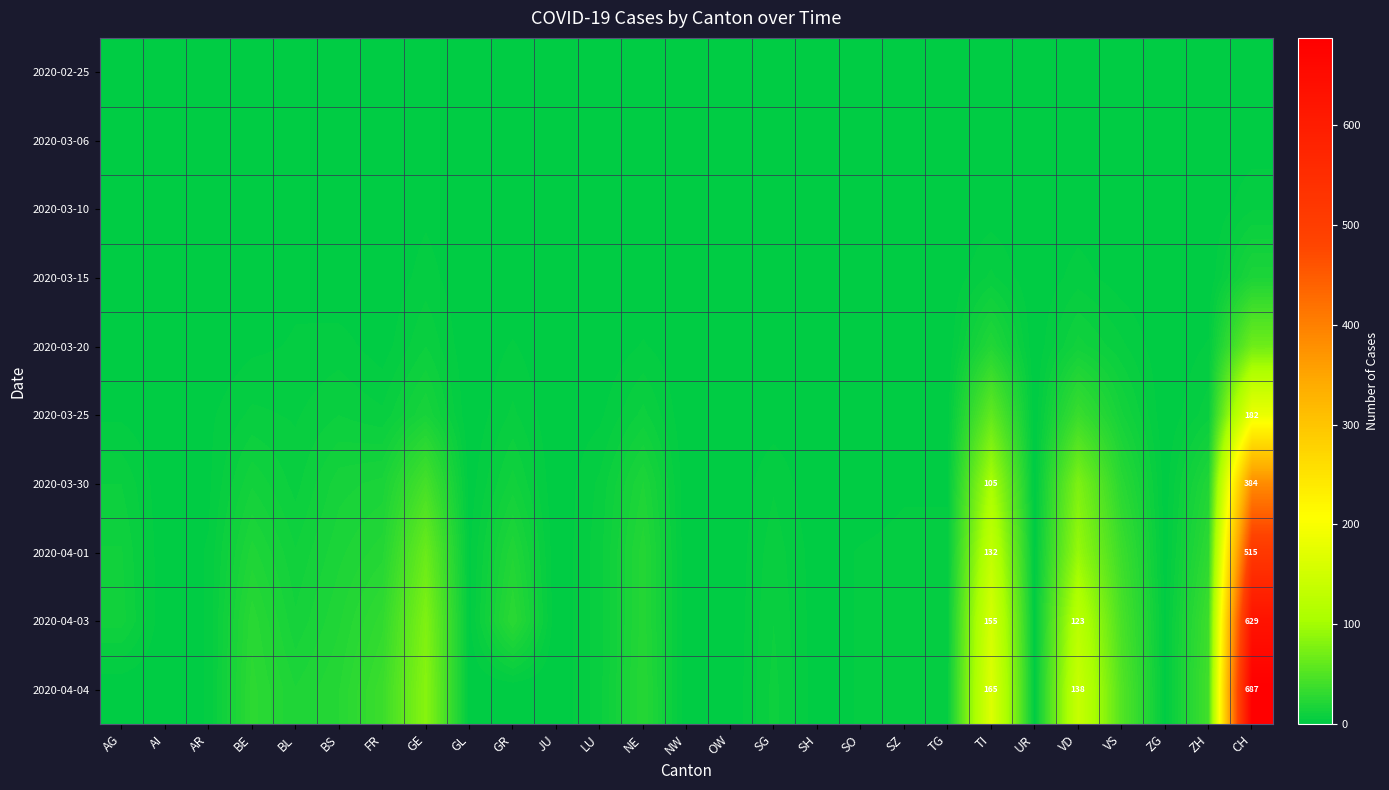

Is it true that 2020-04-01 equals 1 at AR?

False